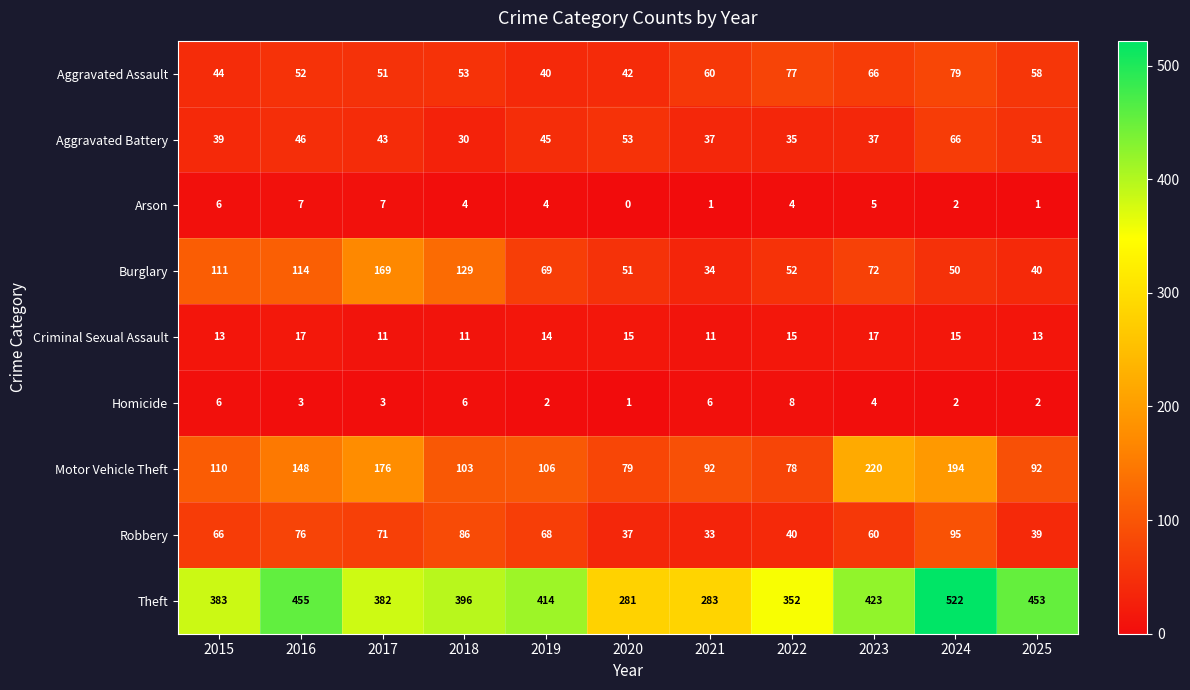

Is it true that Arson equals 3 at 2024?

False